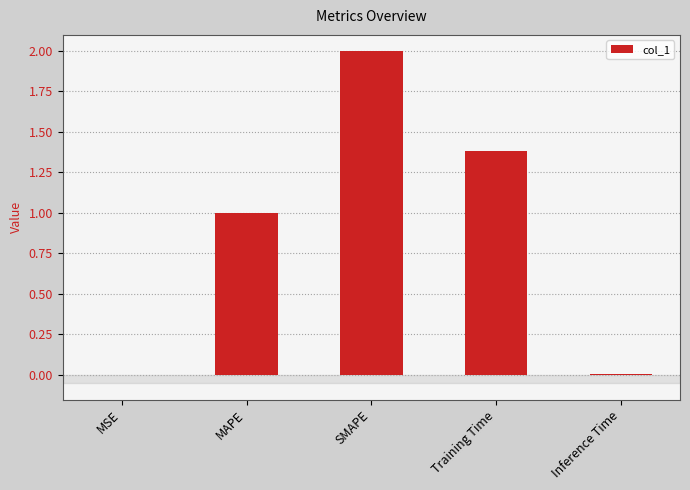

Are the bars horizontal?

No